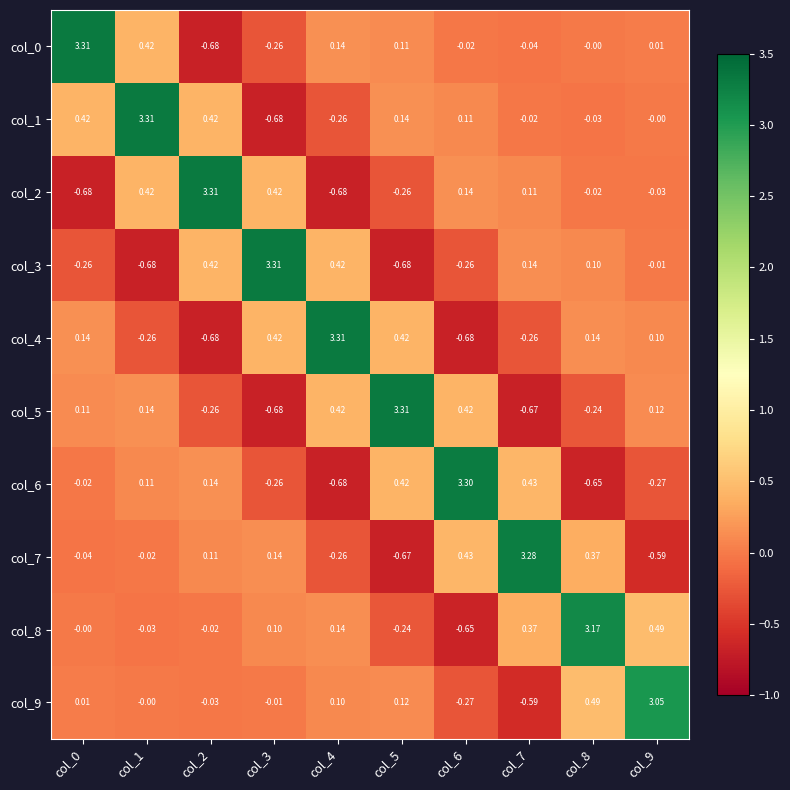

Is the value of col_9 at col_3 greater than the value of col_3 at col_1?

Yes